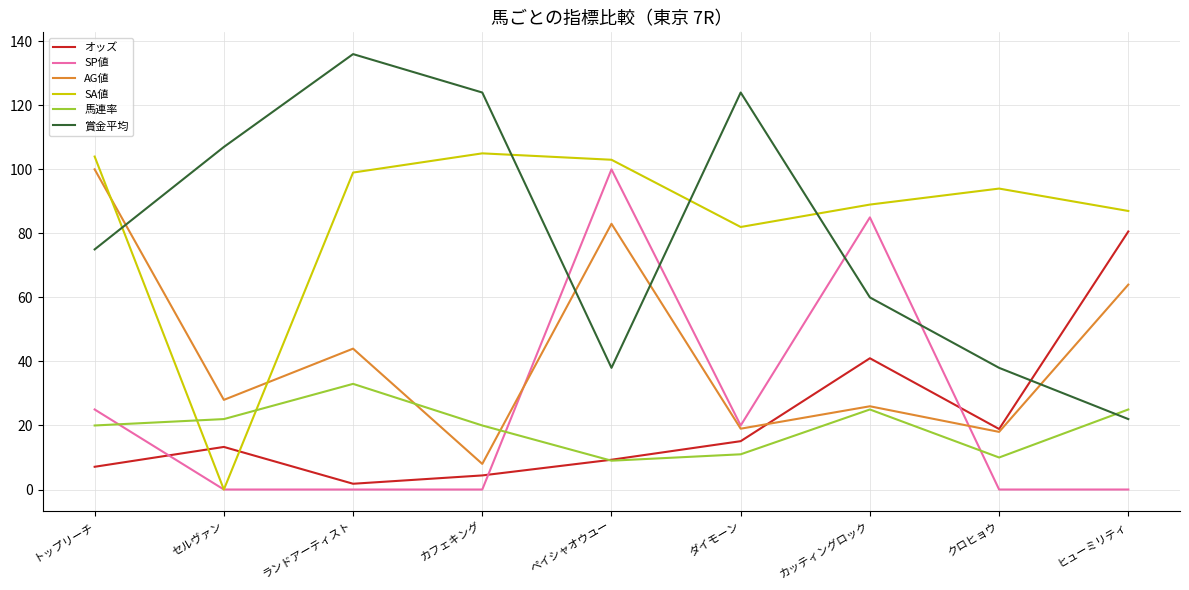

True or false: AG値 has a value of 32.0 at ダイモーン.

False